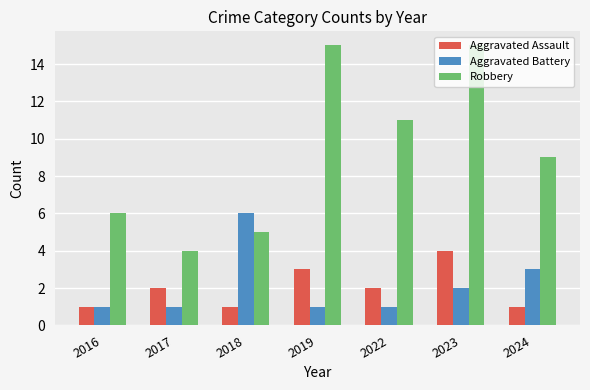

Reading left to right, transcribe all the data shown in this chart.

Aggravated Assault: 1	2	1	3	2	4	1
Aggravated Battery: 1	1	6	1	1	2	3
Robbery: 6	4	5	15	11	15	9